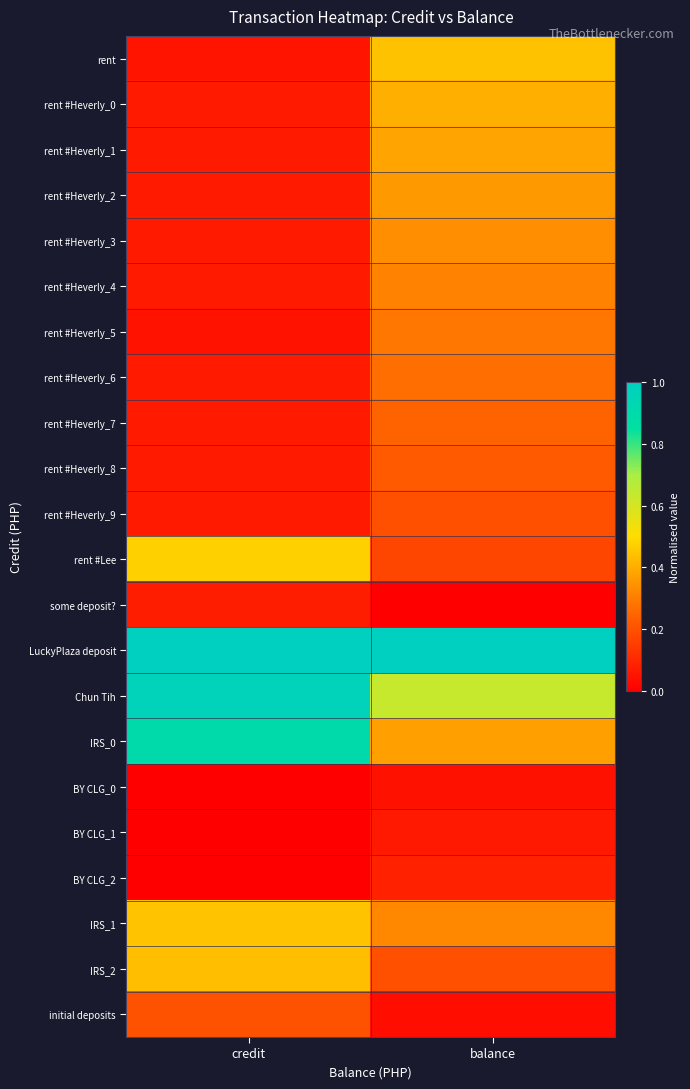

What is the spread (max minus min) of values at credit?

1.0